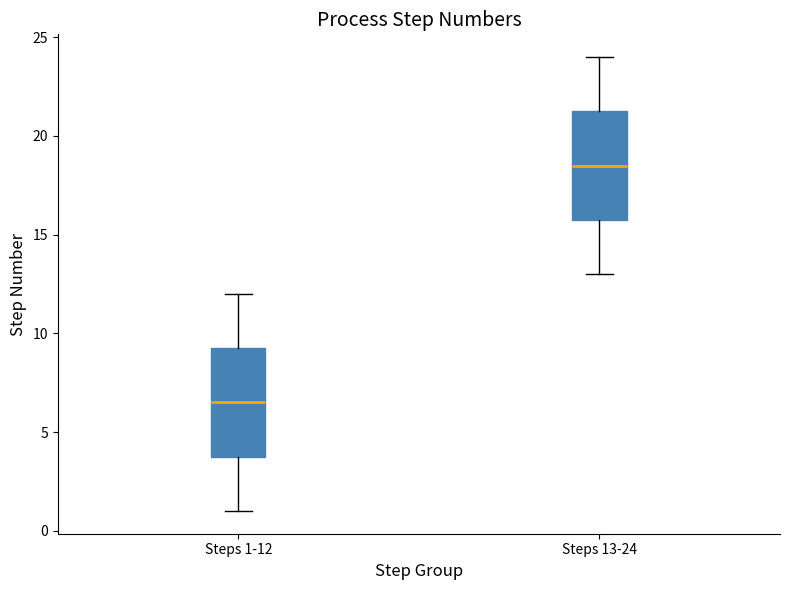

Reading left to right, transcribe this box plot: for each box, give where its median line is, the range the box spans, and where its two whiskers end, as read against the y-axis. The values are not printed on the chart, so give them approximately, as read against the axis.

Steps 1-12: median 6.5, box 4.0 to 9.5, whiskers 1.0 to 12.0
Steps 13-24: median 18.5, box 16.0 to 21.5, whiskers 13.0 to 24.0